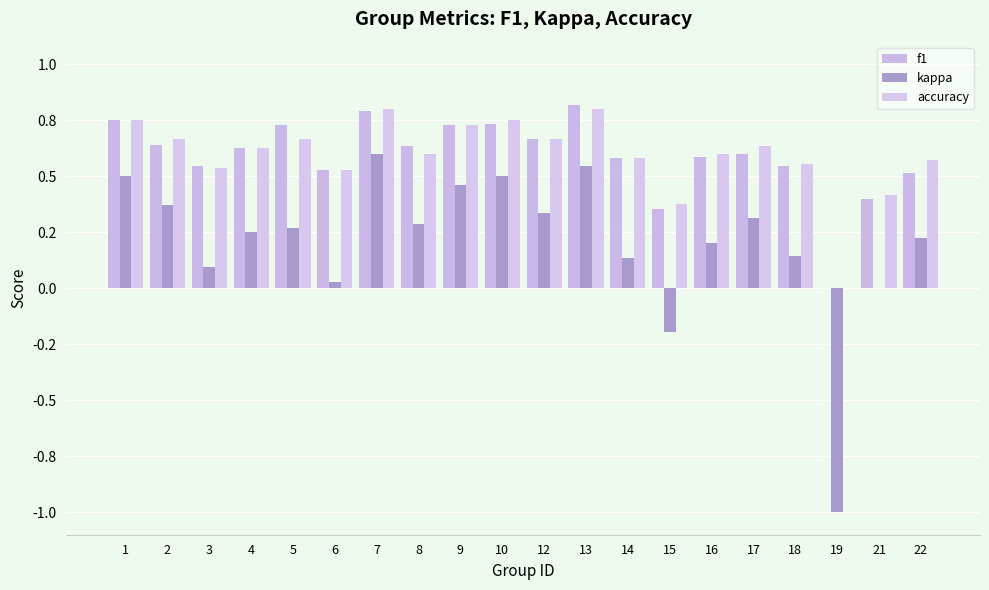

Which series has the largest range (max minus min)?

kappa